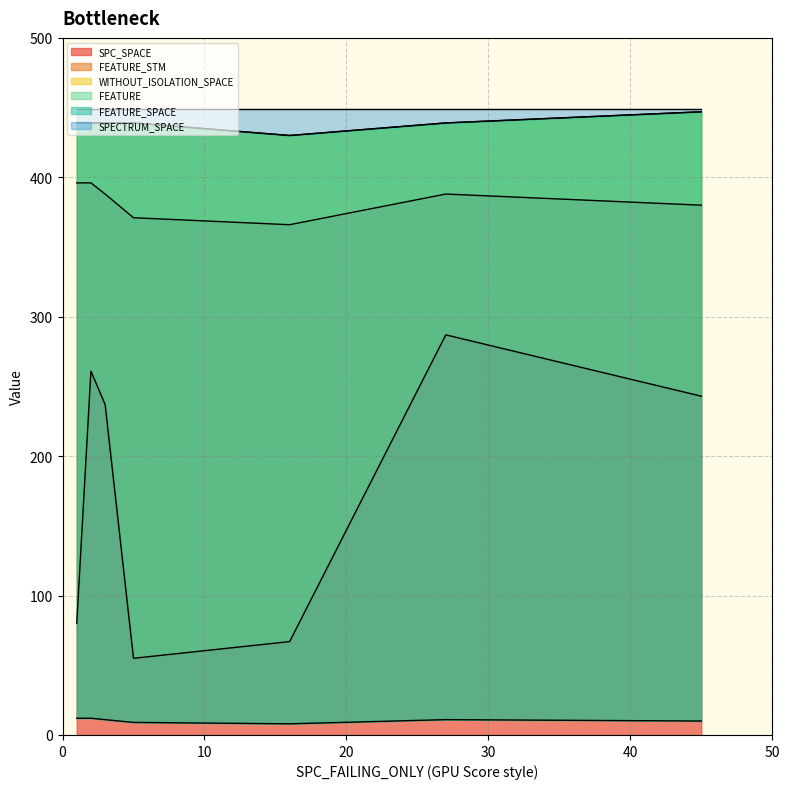

At how many categories does at least one series exceed 424?

7